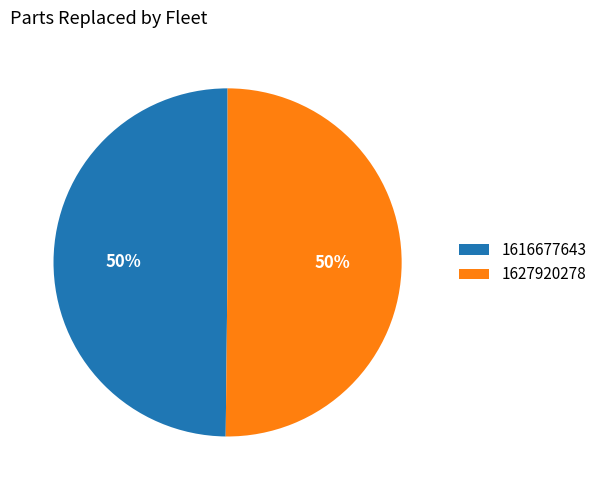

What is the ratio of the value at 1616677643 to the value at 1627920278?

1.0